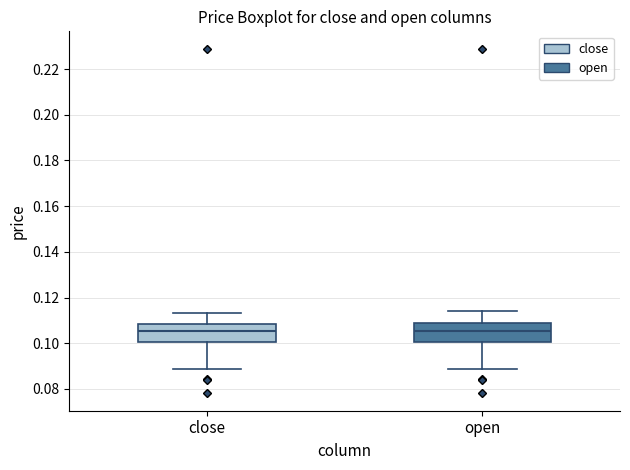

Where is the upper edge of the box for open on the y-axis? The values are not printed on the chart, so give them approximately, as read against the axis.

0.108